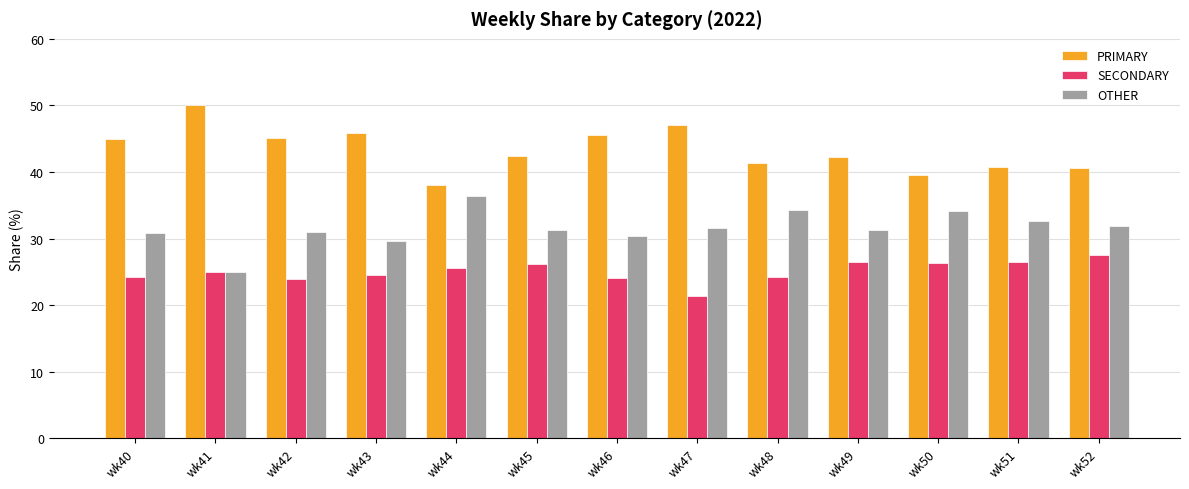

The PRIMARY series shows 45.5 at wk46. True or false?

True